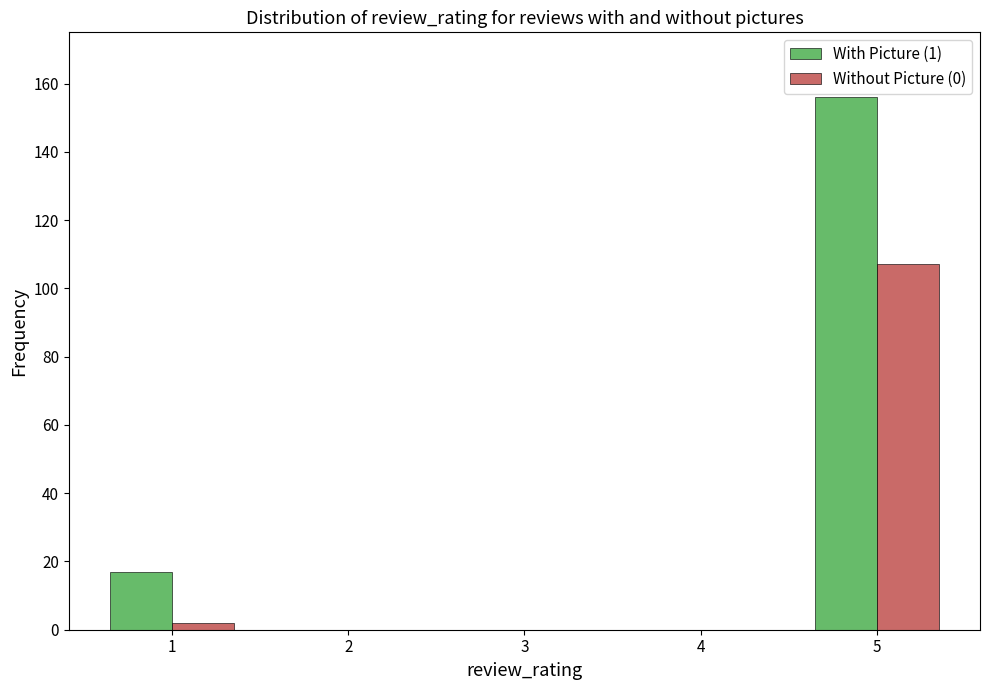

What is the sum of all With Picture (1) values?

173